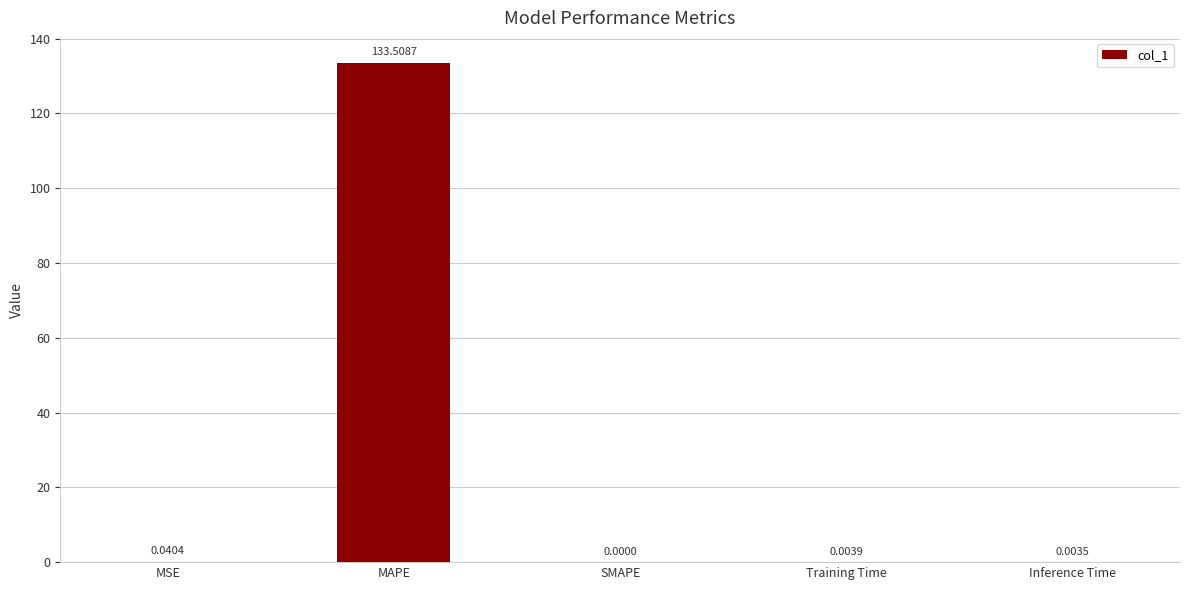

What is the sum of all values?

133.6